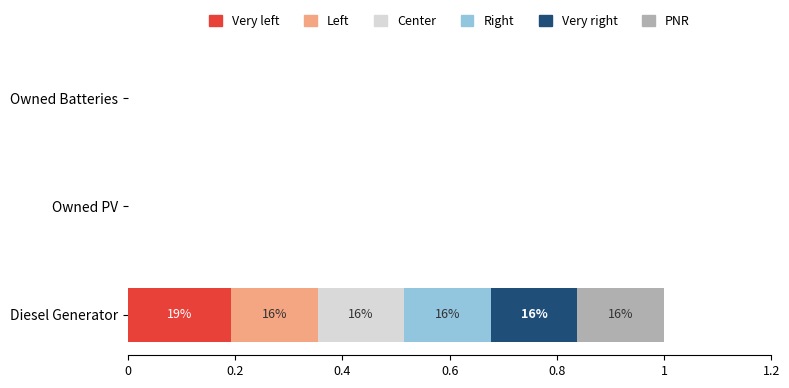

At which category is the sum across all series the highest?

Diesel Generator